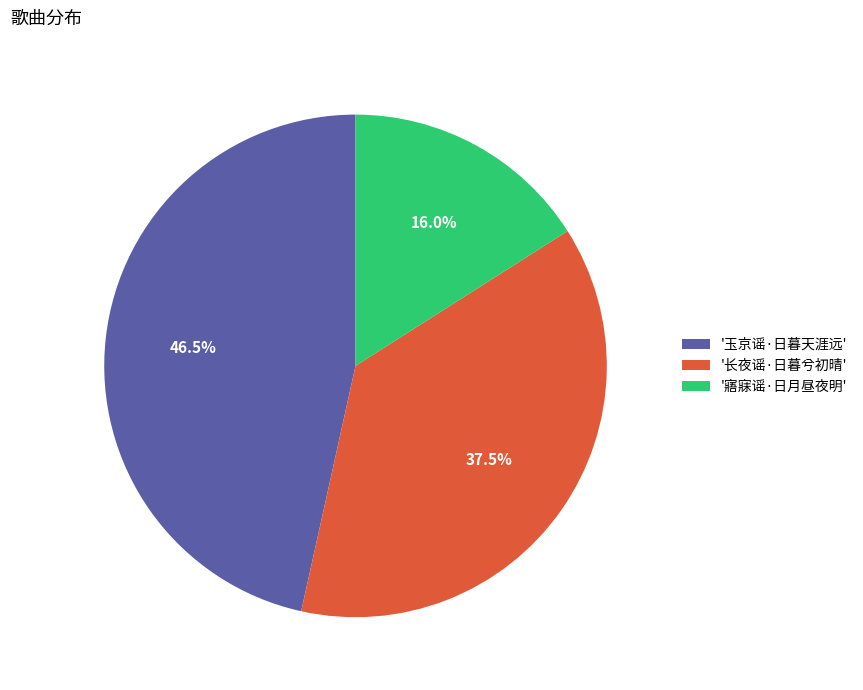

Rank the categories by value from highest to lowest.

'玉京谣·日暮天涯远', '长夜谣·日暮兮初晴', '寤寐谣·日月昼夜明'